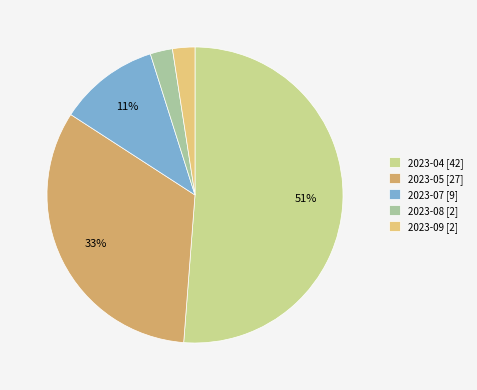

What is the ratio of the value at 2023-08 [2] to the value at 2023-05 [27]?

0.1